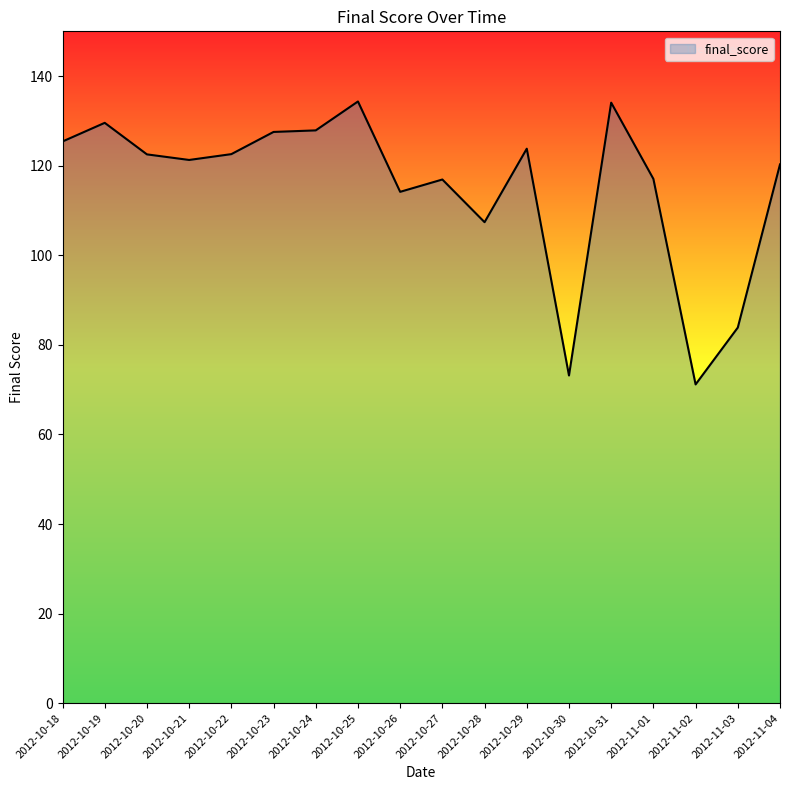

Between 2012-10-19 and 2012-10-28, which is larger?

2012-10-19